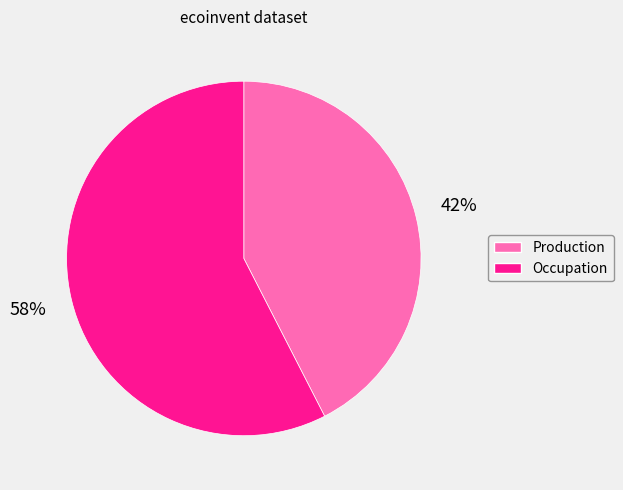

To the nearest percent, what is the combined percentage of Production and Occupation?

100%